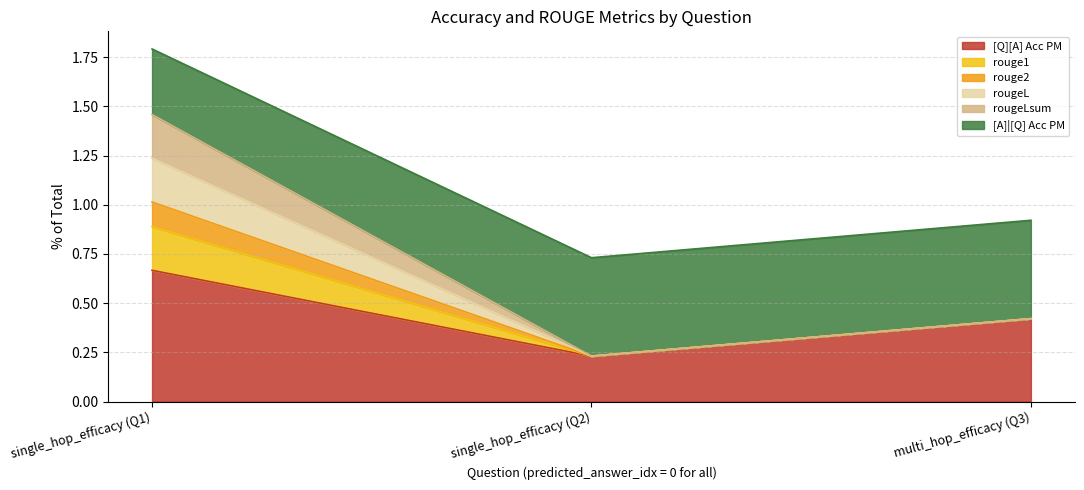

Does the chart have visible grid lines?

Yes